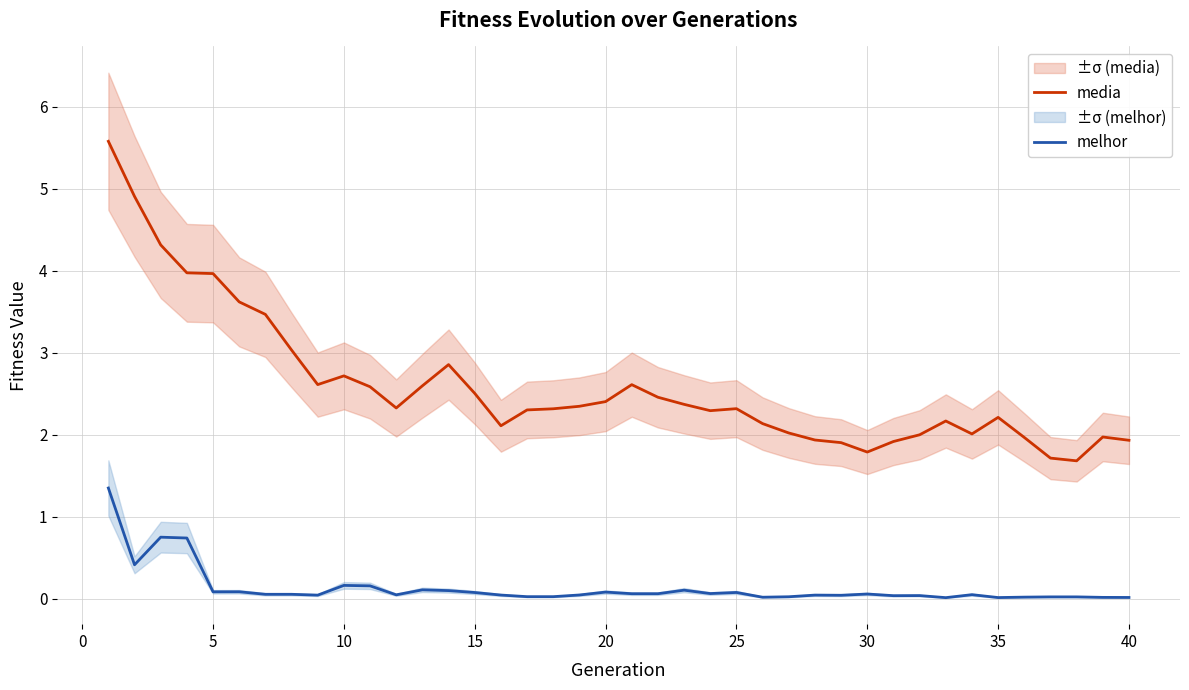

What is the difference between the second highest and minimum values in the melhor series?

0.7